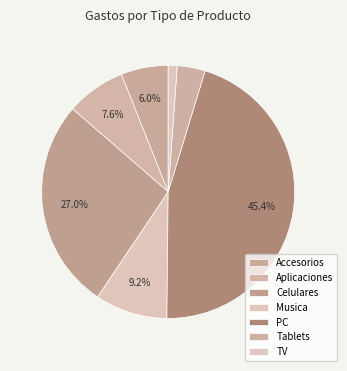

Approximately how many times larger is the value at Aplicaciones compared to TV?

2.7